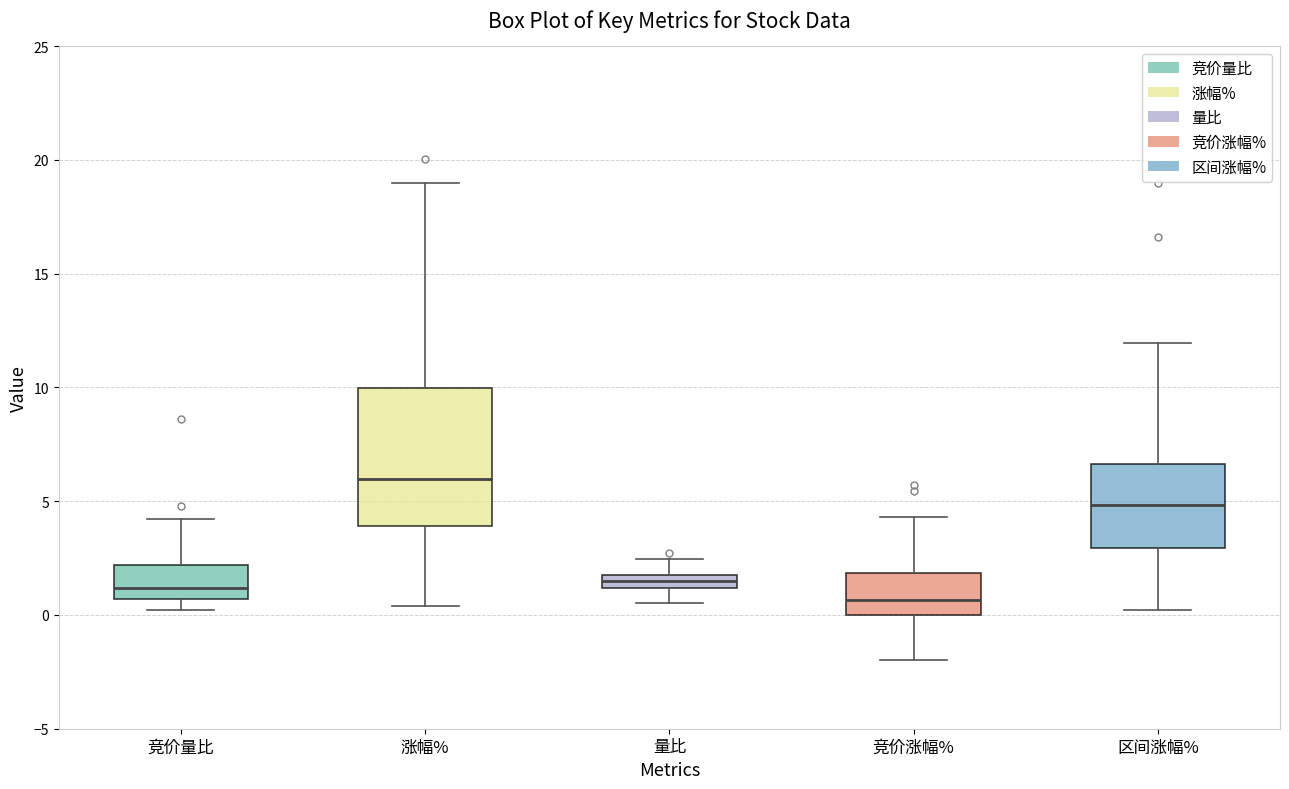

Which box's median line is the lowest?

竞价涨幅%